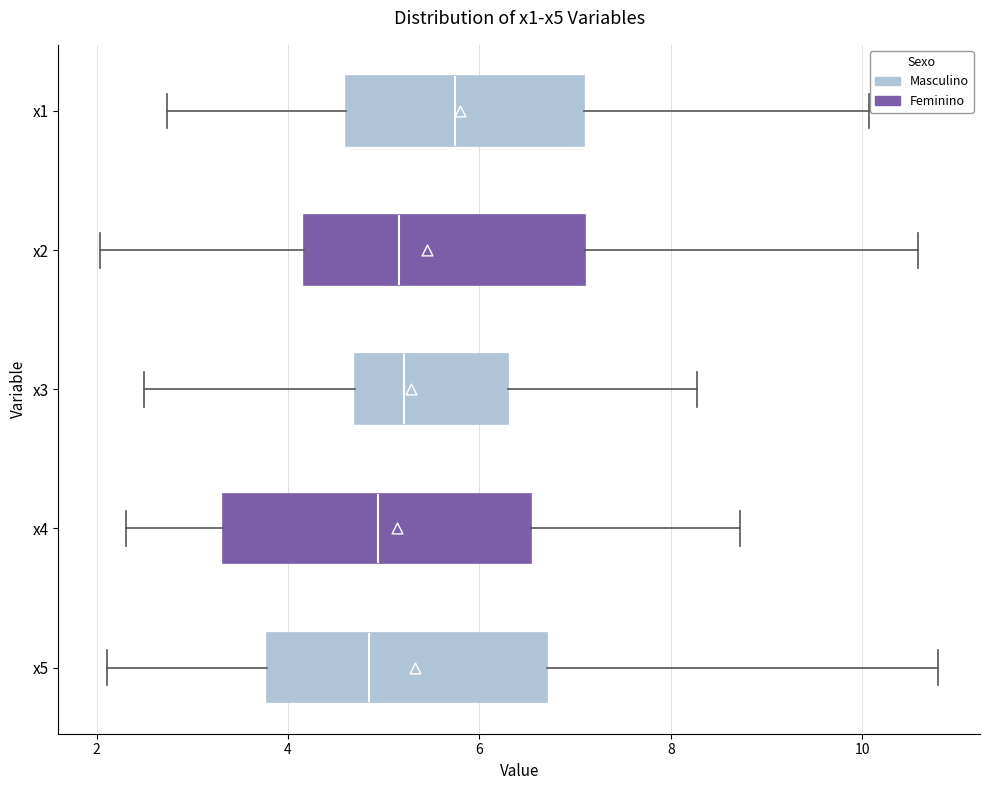

Reading bottom to top, read every box against the x-axis: the position of its median line, the range the box covers, and the ends of its whiskers. The values are not printed on the chart, so give them approximately, as read against the axis.

x5: median 4.8, box 3.8 to 6.8, whiskers 2.2 to 10.8
x4: median 5.0, box 3.4 to 6.6, whiskers 2.4 to 8.8
x3: median 5.2, box 4.6 to 6.2, whiskers 2.4 to 8.2
x2: median 5.2, box 4.2 to 7.2, whiskers 2.0 to 10.6
x1: median 5.8, box 4.6 to 7.0, whiskers 2.8 to 10.0